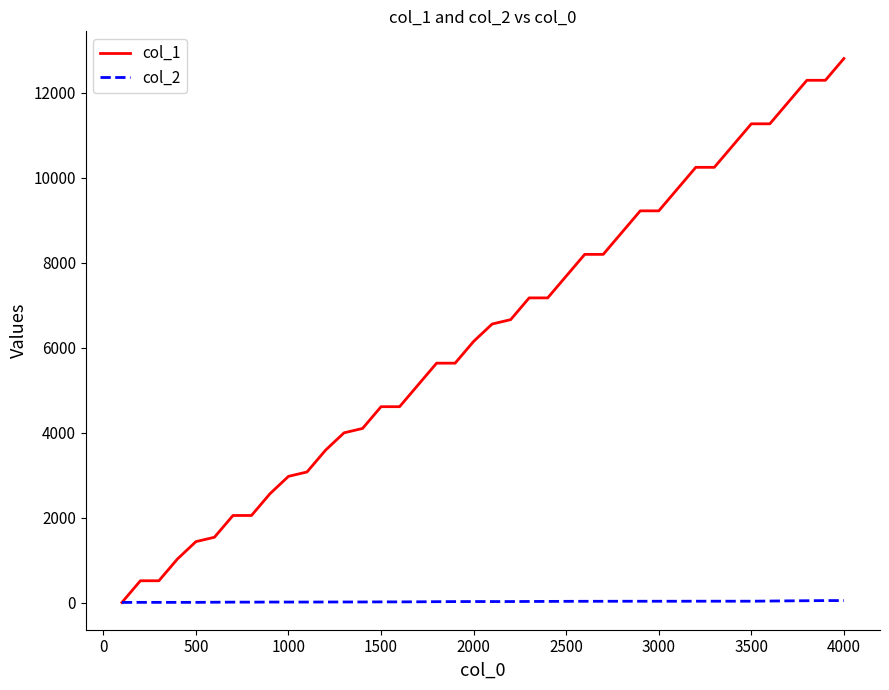

How many series are shown in this chart?

2